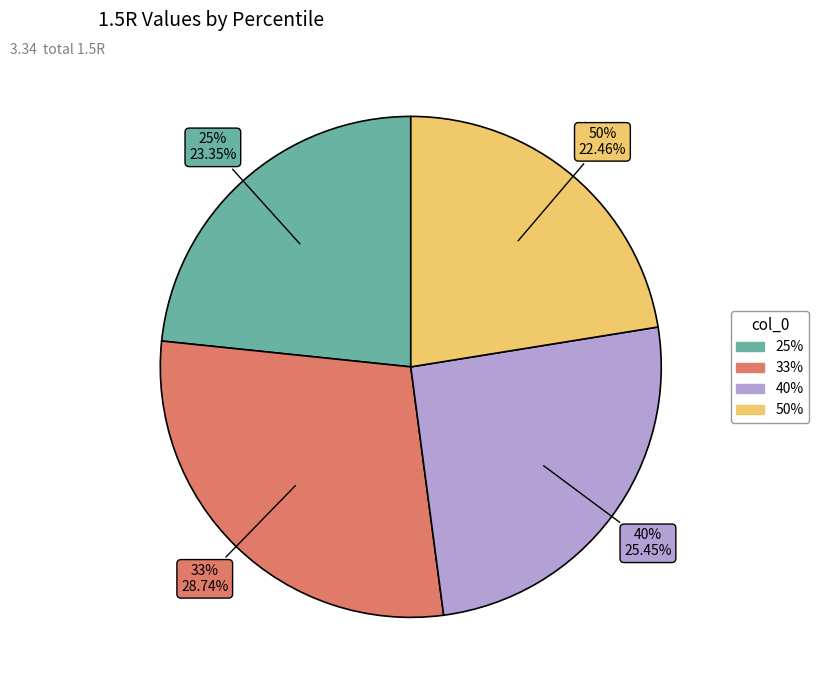

Does 25% represent more than half of the total?

No